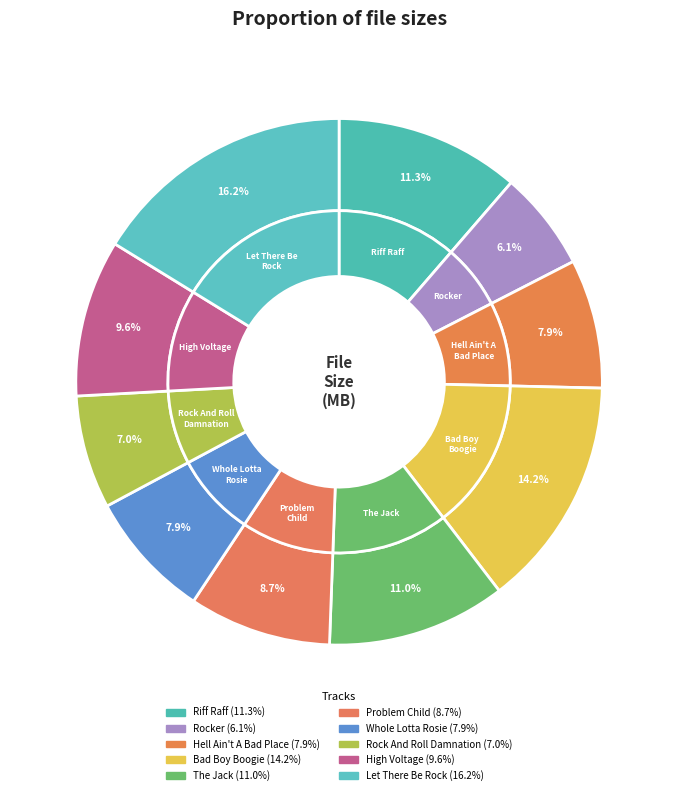

Between Let There Be Rock.mp3 and Riff Raff.mp3, which is larger?

Let There Be Rock.mp3